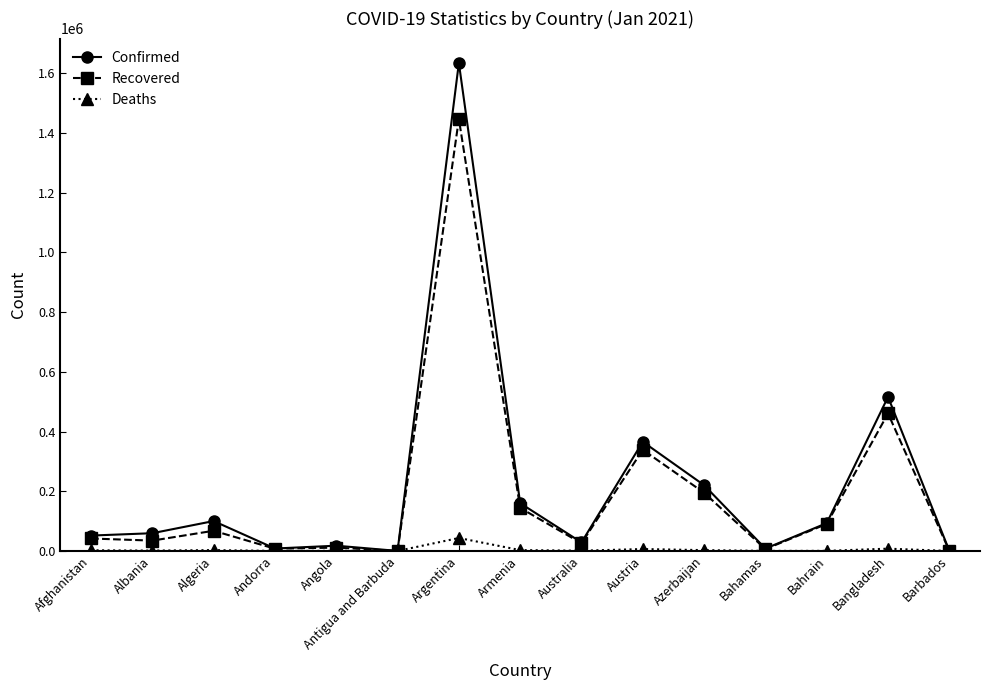

What is the sum of all Confirmed values?

3263945